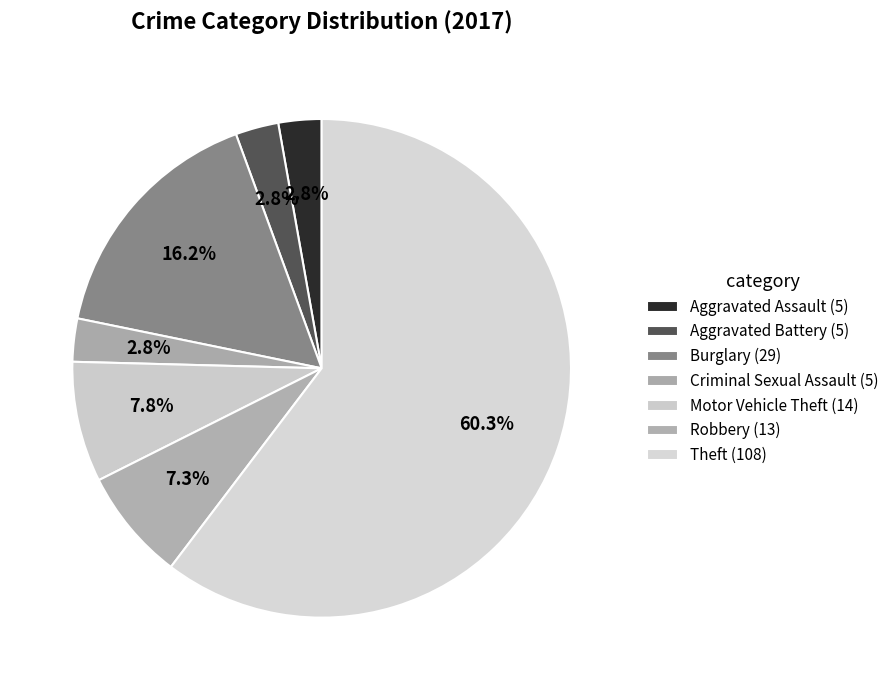

How many segments does this pie chart have?

7